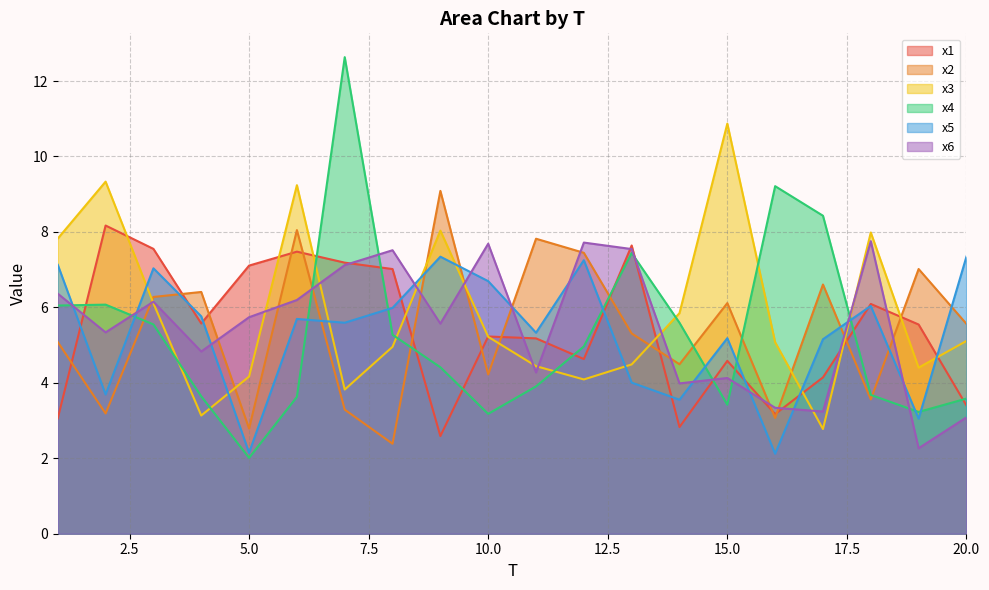

True or false: x6 has a value of 7.0 at 14.

False